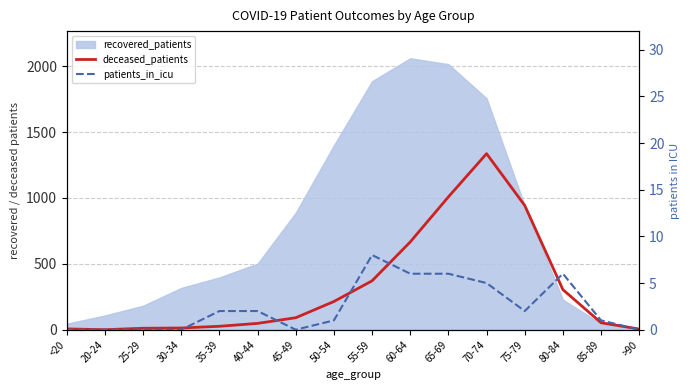

Does the chart display data point markers on the line(s)?

No